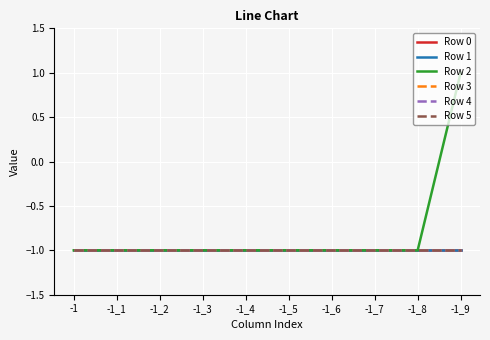

Reading left to right, what are all the values shown in this chart?

Row 0: -1=-1	-1_1=-1	-1_2=-1	-1_3=-1	-1_4=-1	-1_5=-1	-1_6=-1	-1_7=-1	-1_8=-1	-1_9=-1
Row 1: -1=-1	-1_1=-1	-1_2=-1	-1_3=-1	-1_4=-1	-1_5=-1	-1_6=-1	-1_7=-1	-1_8=-1	-1_9=-1
Row 2: -1=-1	-1_1=-1	-1_2=-1	-1_3=-1	-1_4=-1	-1_5=-1	-1_6=-1	-1_7=-1	-1_8=-1	-1_9=1
Row 3: -1=-1	-1_1=-1	-1_2=-1	-1_3=-1	-1_4=-1	-1_5=-1	-1_6=-1	-1_7=-1	-1_8=-1	-1_9=-1
Row 4: -1=-1	-1_1=-1	-1_2=-1	-1_3=-1	-1_4=-1	-1_5=-1	-1_6=-1	-1_7=-1	-1_8=-1	-1_9=-1
Row 5: -1=-1	-1_1=-1	-1_2=-1	-1_3=-1	-1_4=-1	-1_5=-1	-1_6=-1	-1_7=-1	-1_8=-1	-1_9=-1